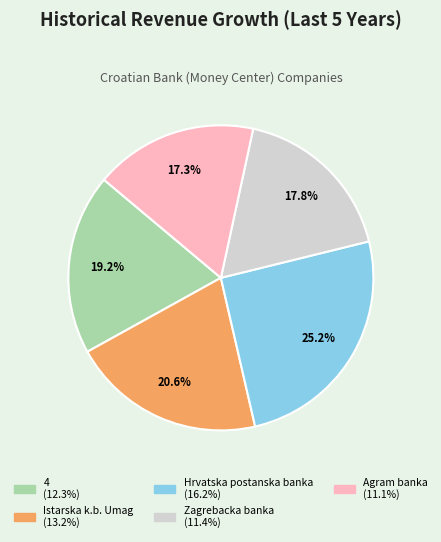

Does any single category account for the majority?

No